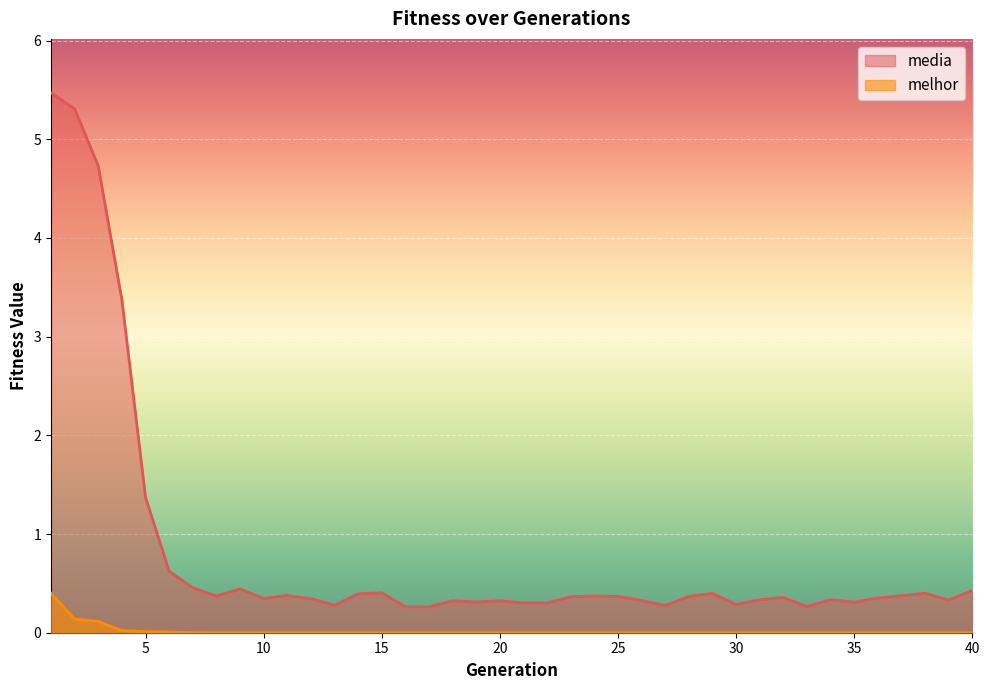

Where is media nearest to the value 2?

5